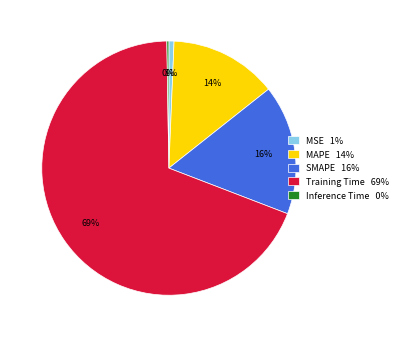

Is Training Time 69% the majority of the pie?

Yes